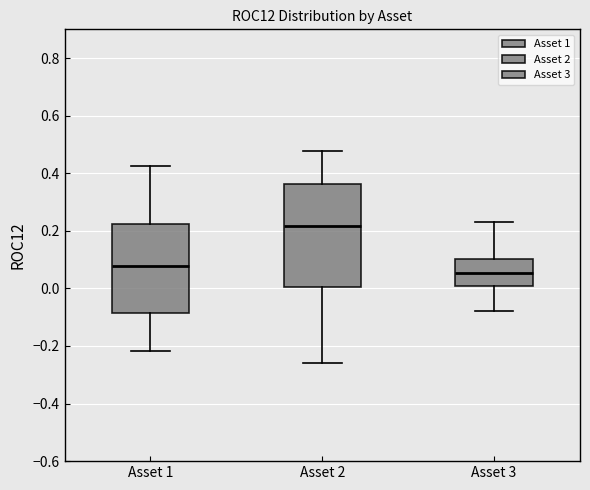

Reading left to right, read every box against the y-axis: the position of its median line, the range the box covers, and the ends of its whiskers. The values are not printed on the chart, so give them approximately, as read against the axis.

Asset 1: median 0.08, box -0.08 to 0.22, whiskers -0.22 to 0.42
Asset 2: median 0.22, box 0.00 to 0.36, whiskers -0.26 to 0.48
Asset 3: median 0.06, box 0.00 to 0.10, whiskers -0.08 to 0.22